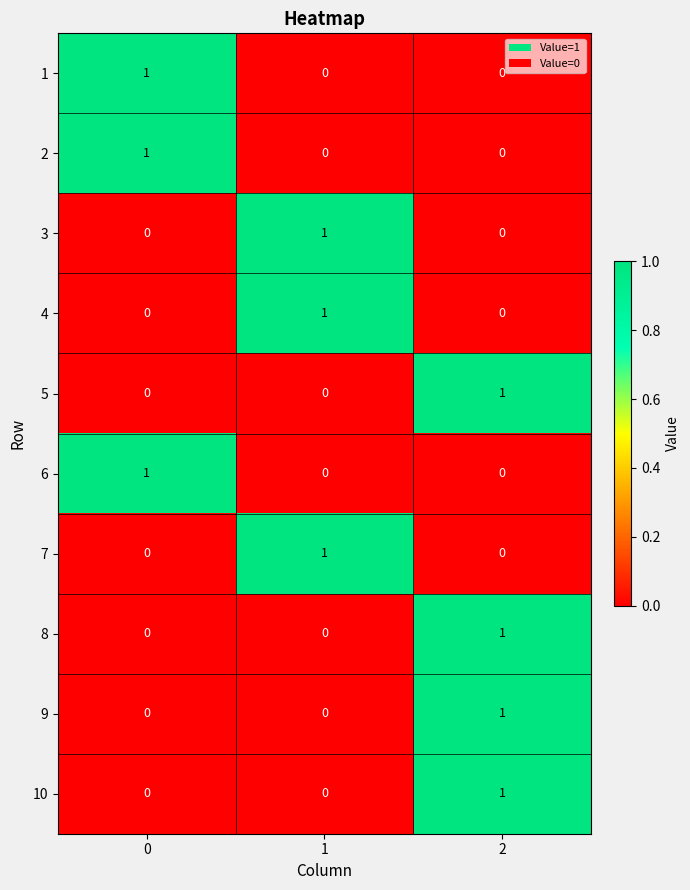

The 3 series shows 1 at 1. True or false?

True